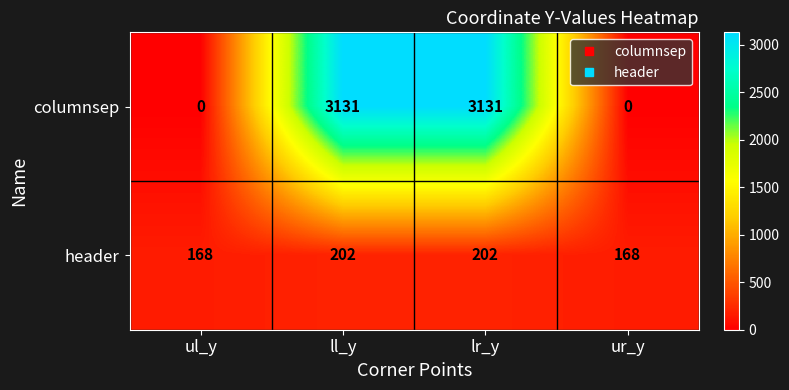

What is the average value of the columnsep series?

1566